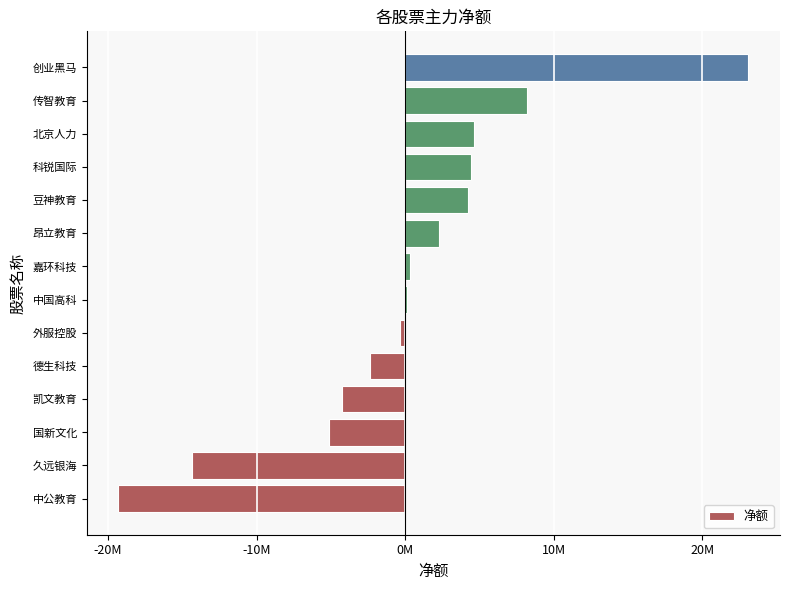

Are the bars horizontal?

Yes